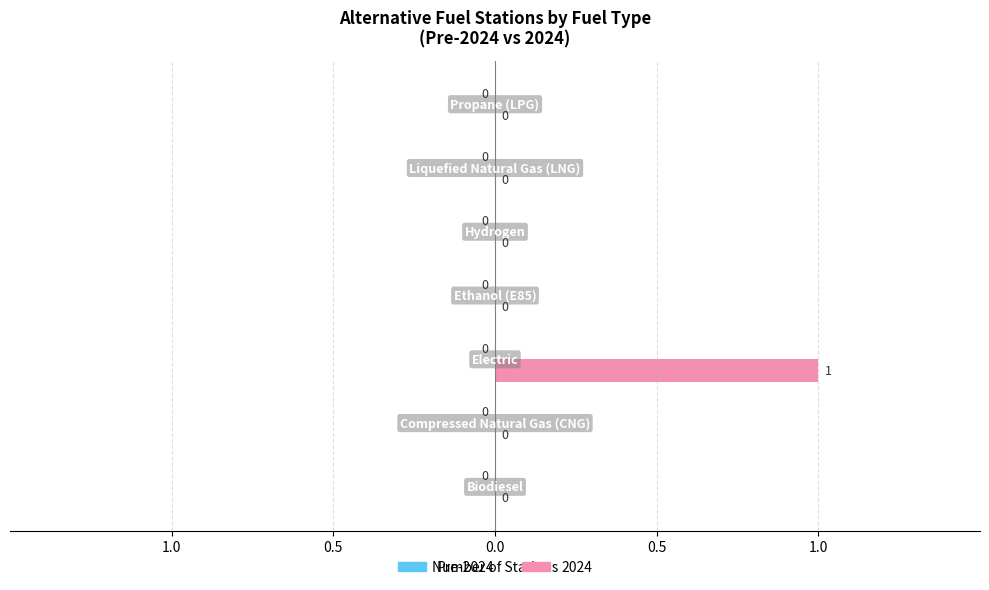

What is the sum of all values?

1